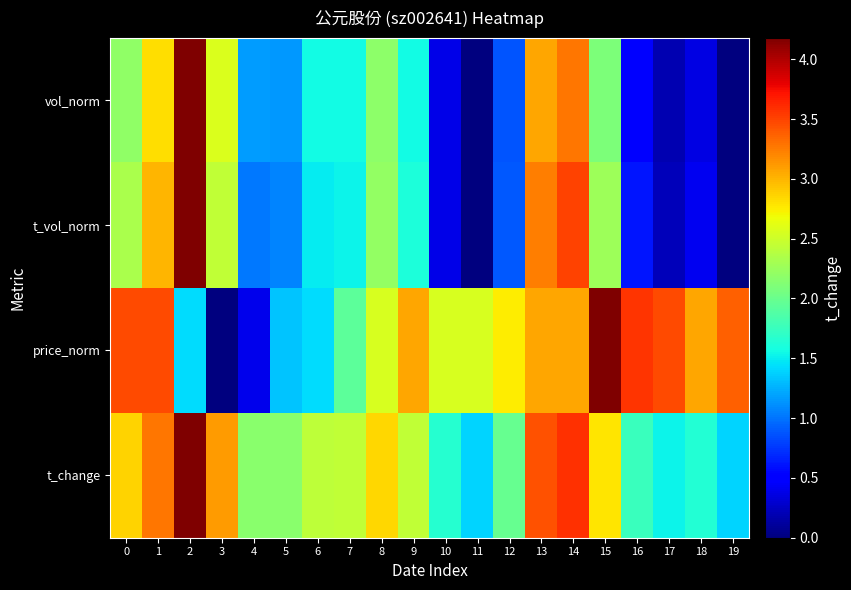

How many series are shown in this chart?

4